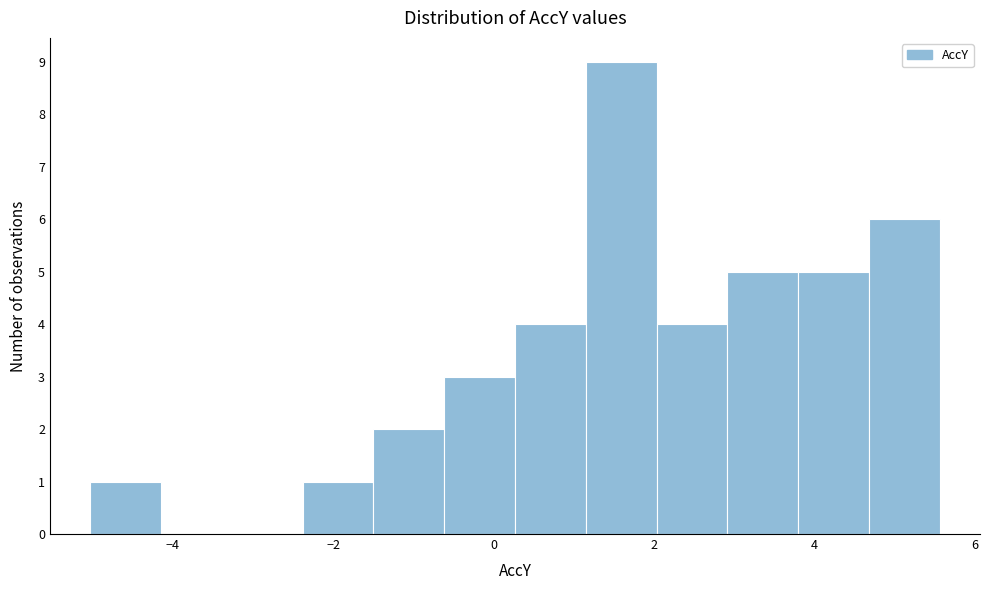

What is the height of the bar covering 4.6 to 5.6 on the x-axis? Neither the bar edges nor the heights are printed on the chart, so give them approximately, as read against the axes.

6